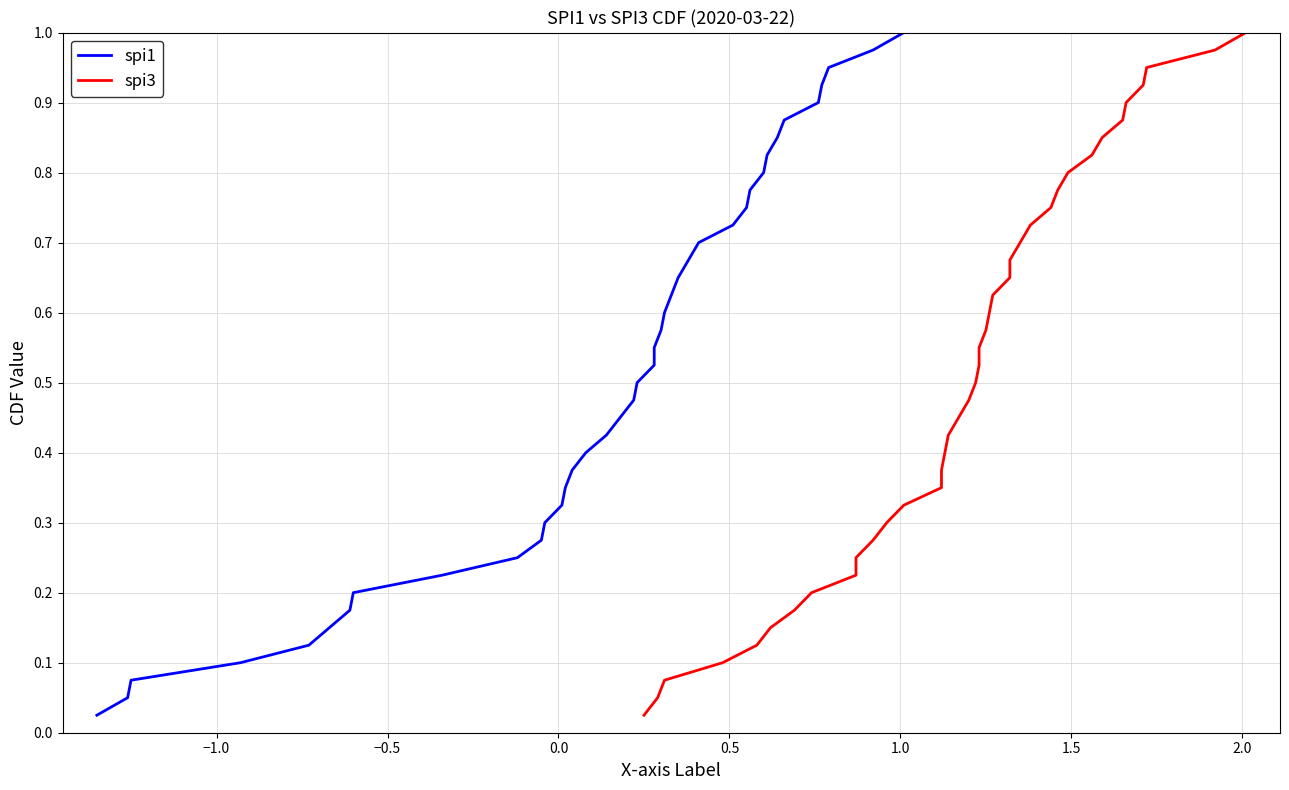

Is the value of spi1 at 37 greater than the value of spi3 at 15?

Yes